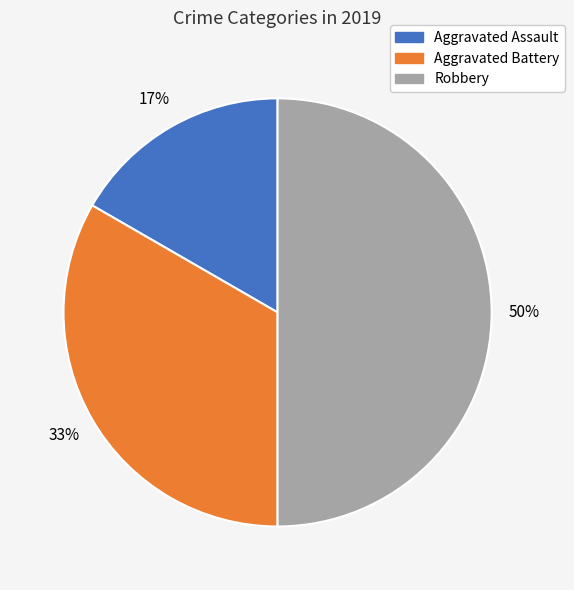

Is Aggravated Assault the majority of the pie?

No